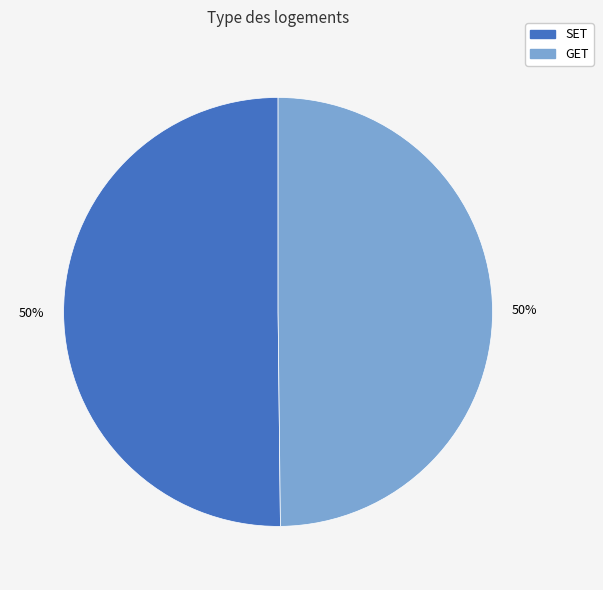

What is the ratio of the value at GET to the value at SET?

1.0